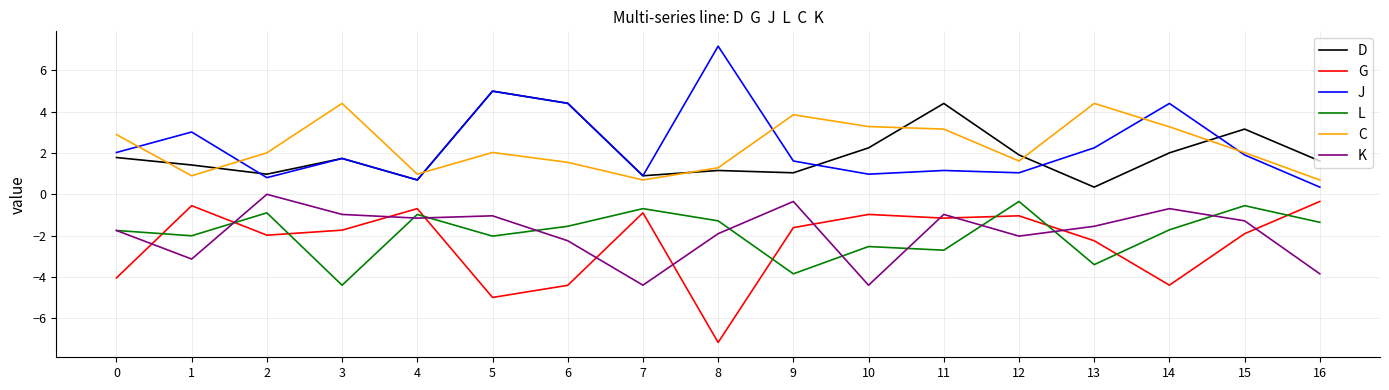

Is the value of C at 10 greater than the value of L at 6?

Yes